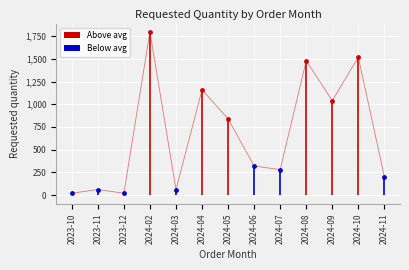

Which has a higher value, 2023-10 or 2023-10?

2023-10